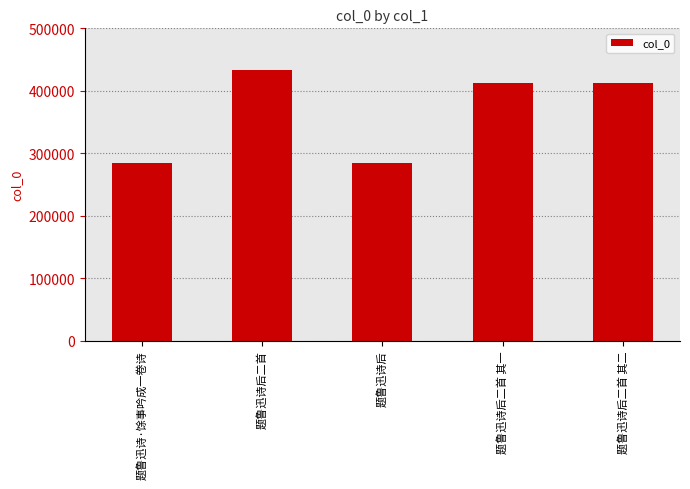

What position from the left is 题鲁迅诗后二首?

2